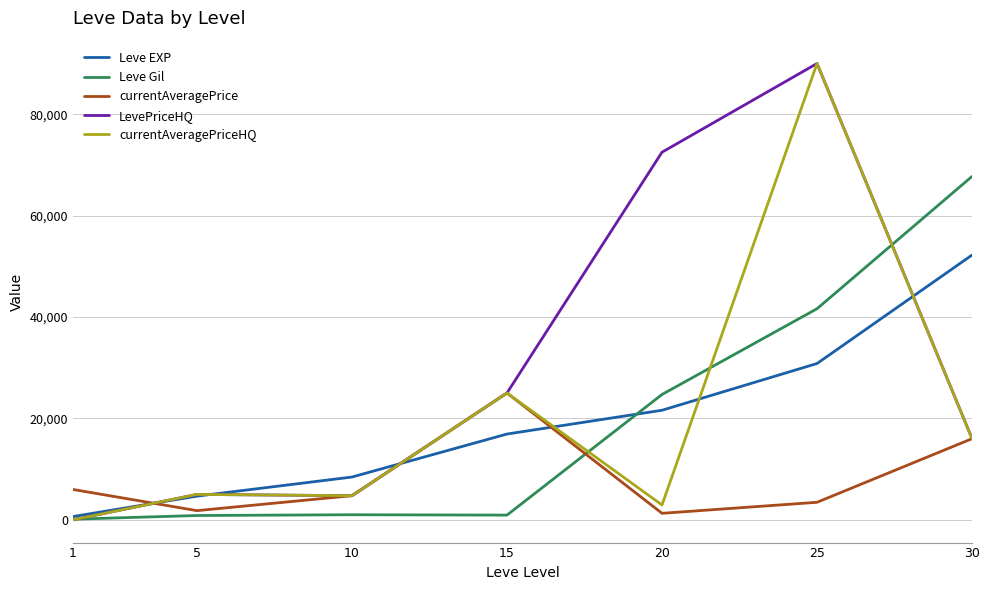

The value of LevePriceHQ at 10 is 4750.0. True or false?

True